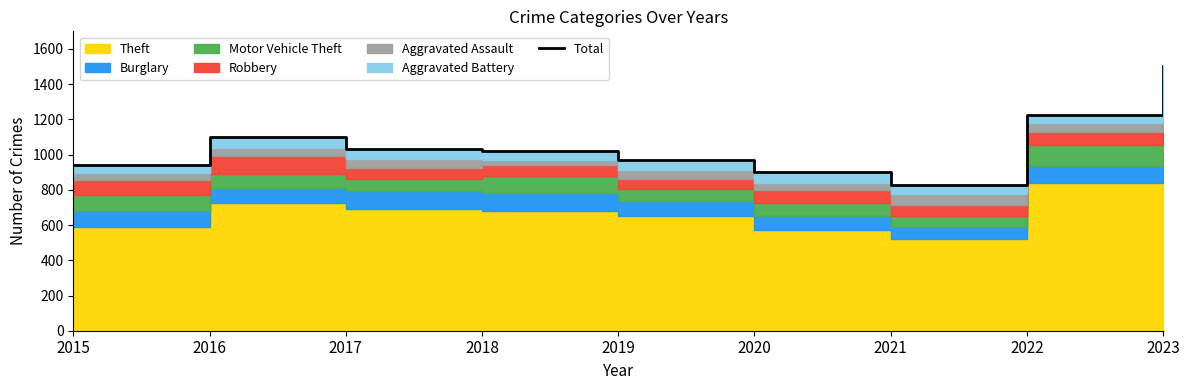

How many interior local peaks (higher than both neighbors) does the data have?

1